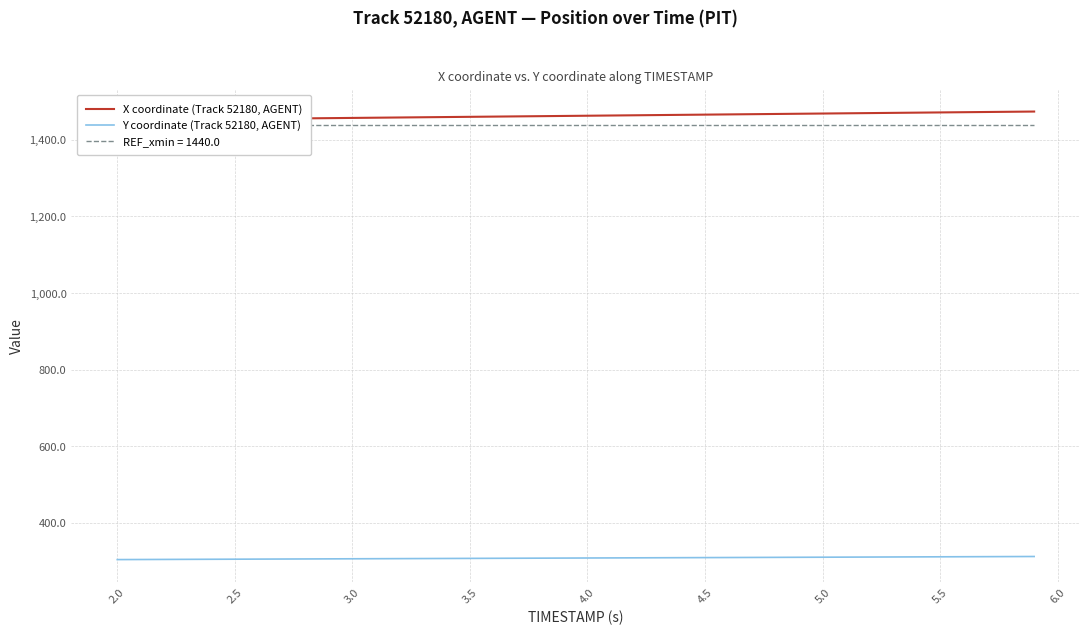

What are all the series names shown in the legend?

X coordinate (Track 52180, AGENT), Y coordinate (Track 52180, AGENT)